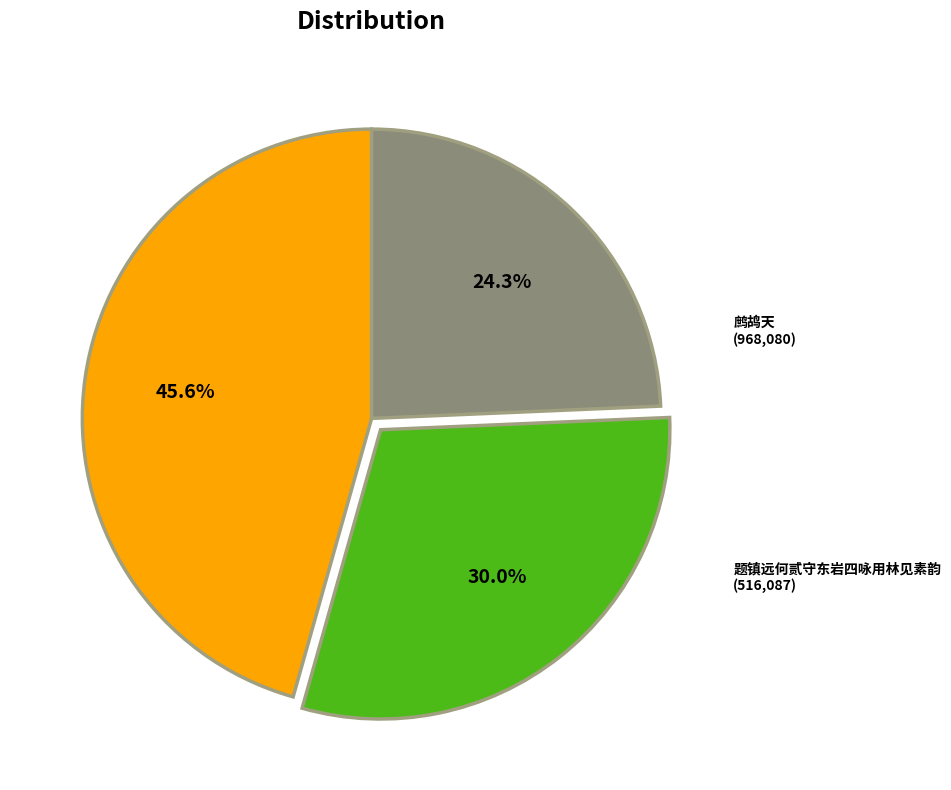

How many slices are in this pie chart?

3